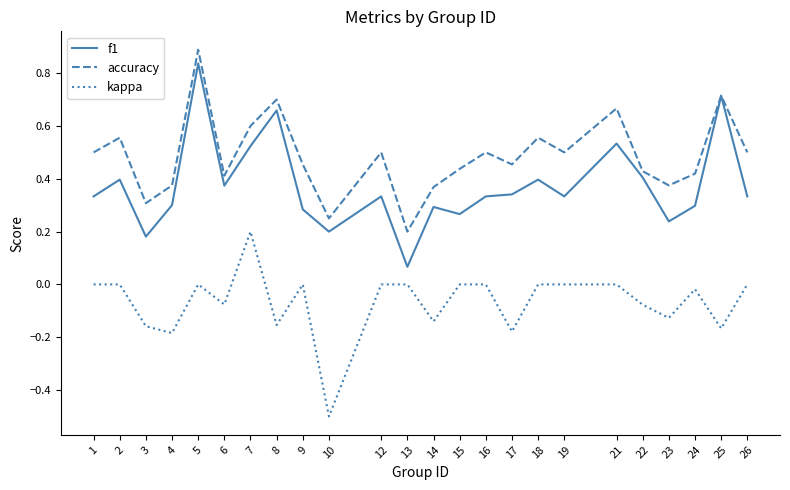

Between 3 and 21, which series saw the biggest shift?

accuracy